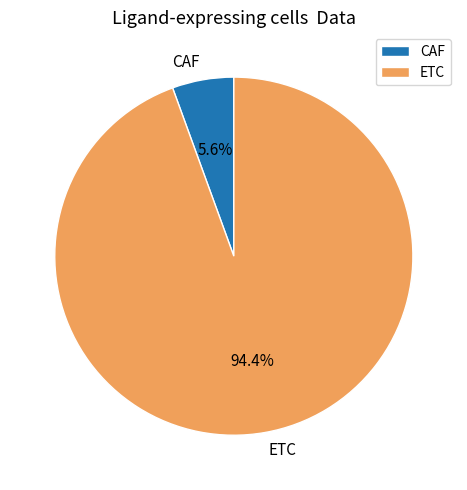

Which category accounts for the majority?

ETC